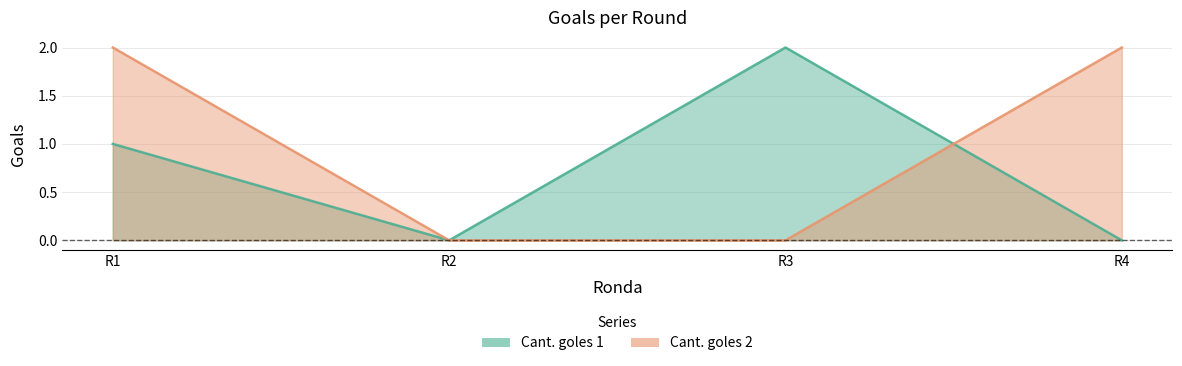

Between R1 and R3, which series saw the biggest shift?

Cant. goles 2